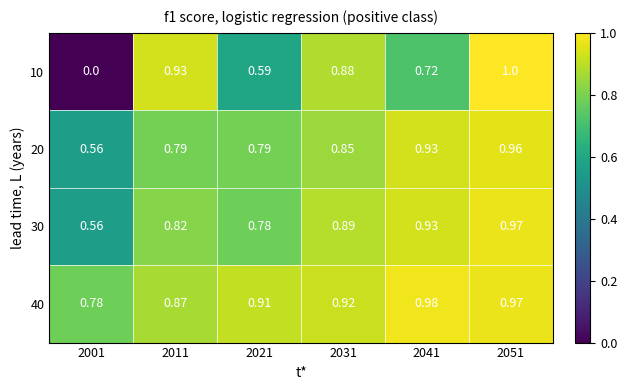

Is the value of 40 at 2031 greater than the value of 10 at 2051?

No